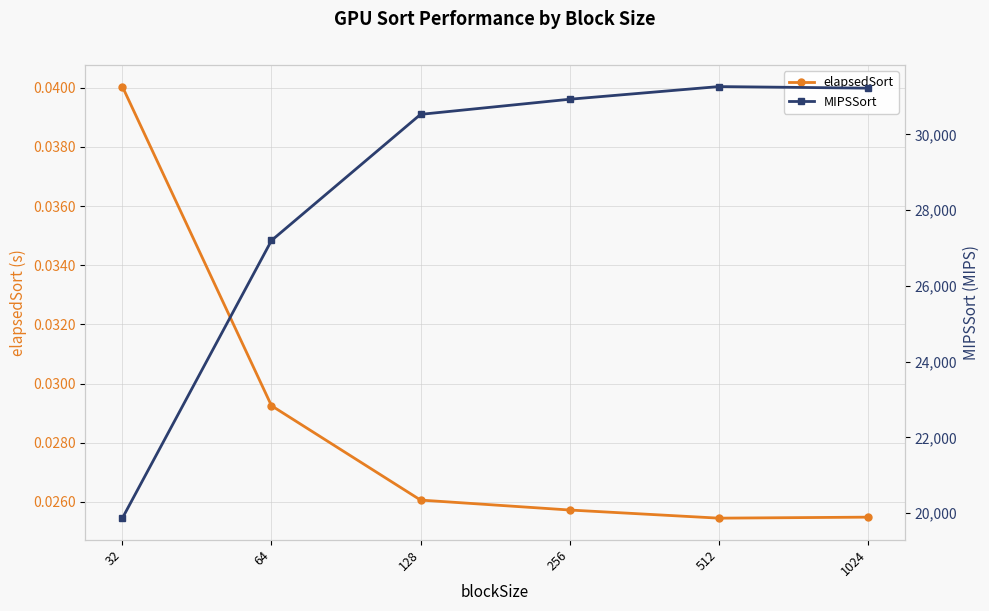

Reading left to right, what are all the values shown in this chart?

elapsedSort: 0.0	0.0	0.0	0.0	0.0	0.0
MIPSSort: 19870.9	27200.0	30529.5	30928.5	31262.8	31221.3